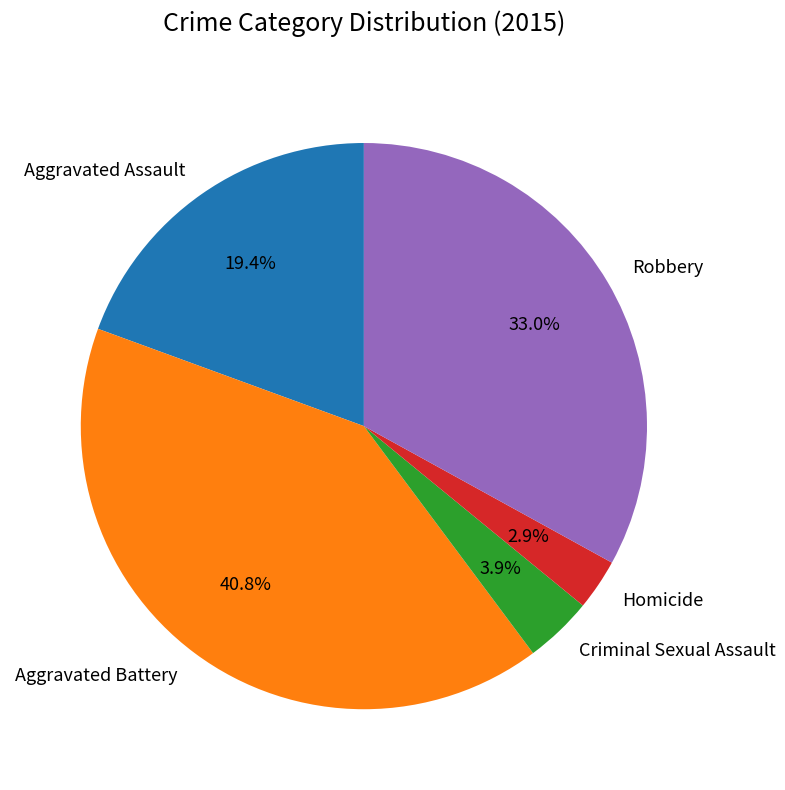

What is the smallest slice in the pie chart?

Homicide